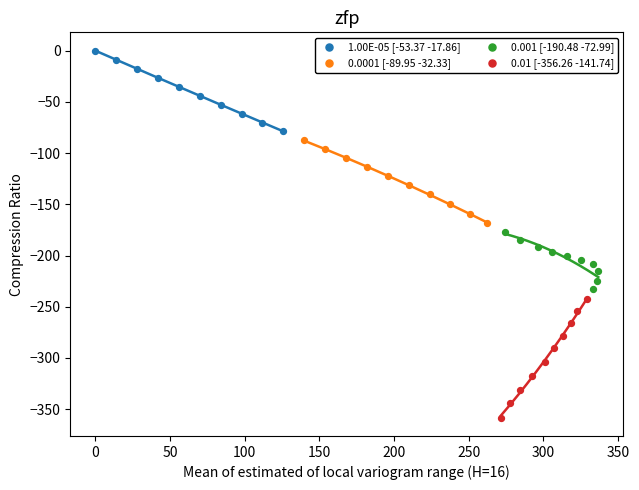

What are all the series names shown in the legend?

1.00E-05 [-53.37 -17.86], 0.0001 [-89.95 -32.33], 0.001 [-190.48 -72.99], 0.01 [-356.26 -141.74]